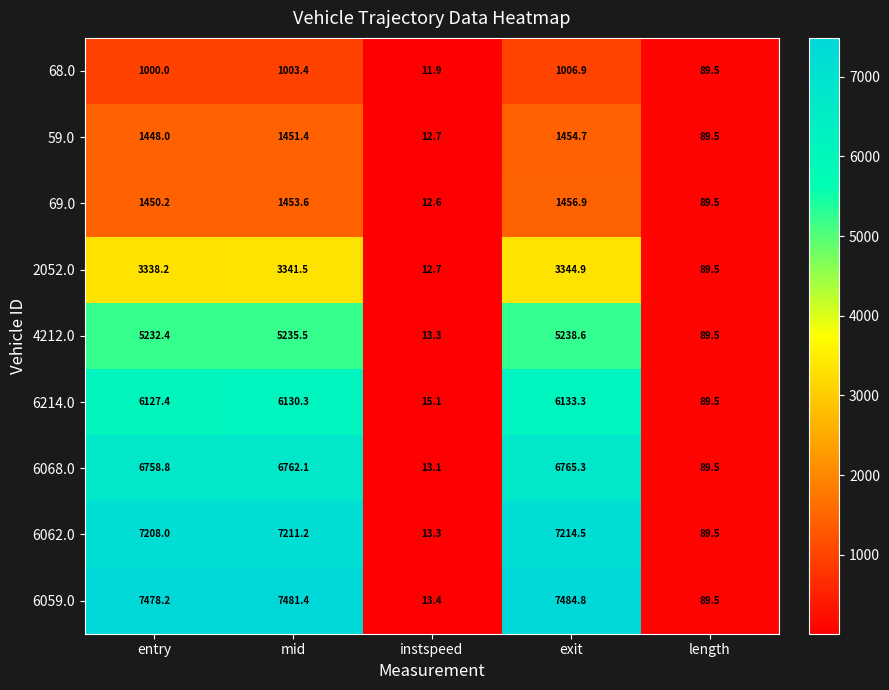

How many data points in 6059.0 are less than 7478?

2